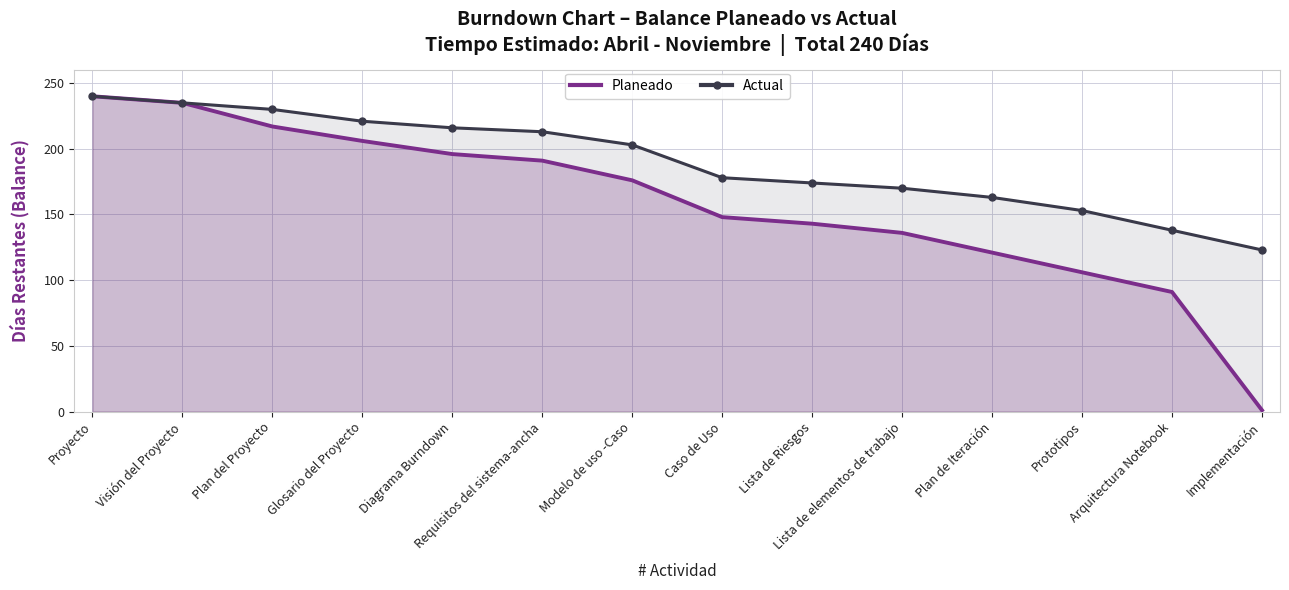

At which label does Planeado first exceed 176?

Proyecto